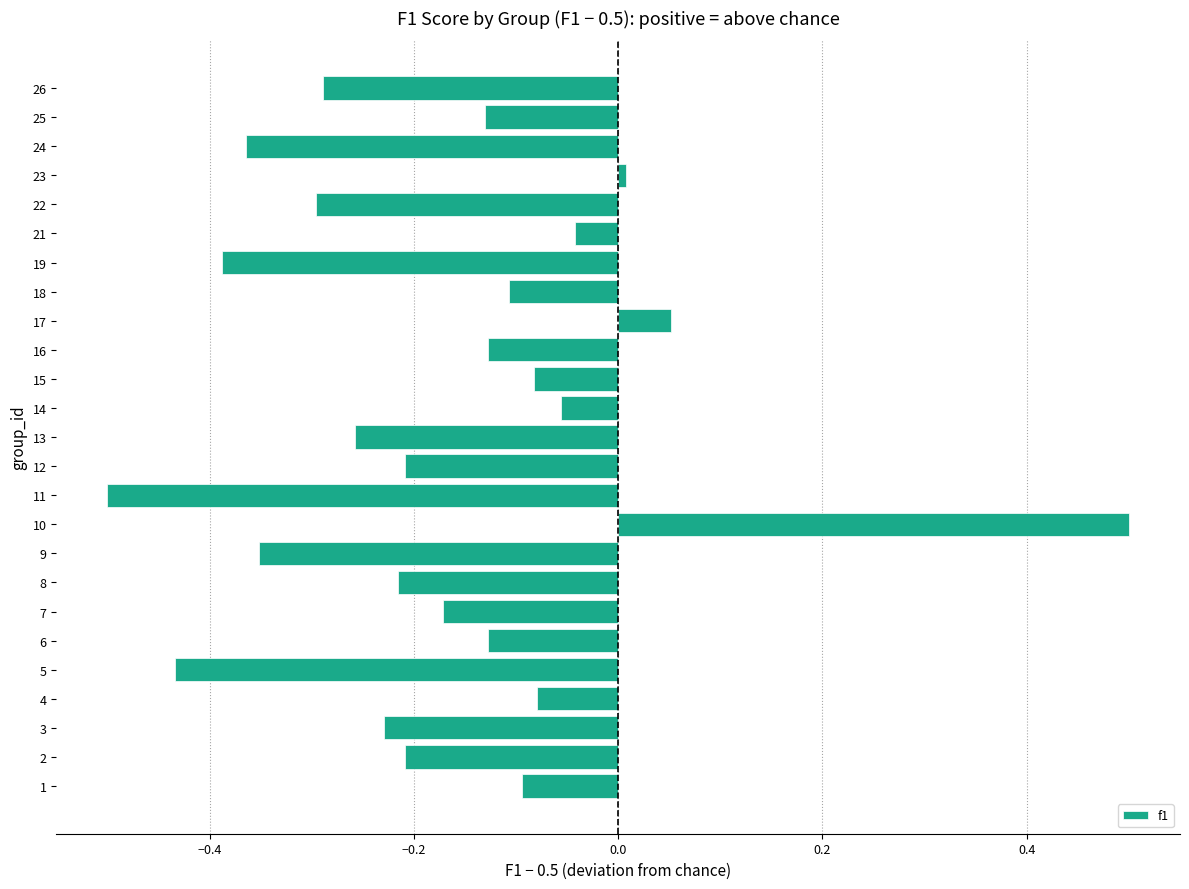

What is the minimum value shown in the chart?

-0.5